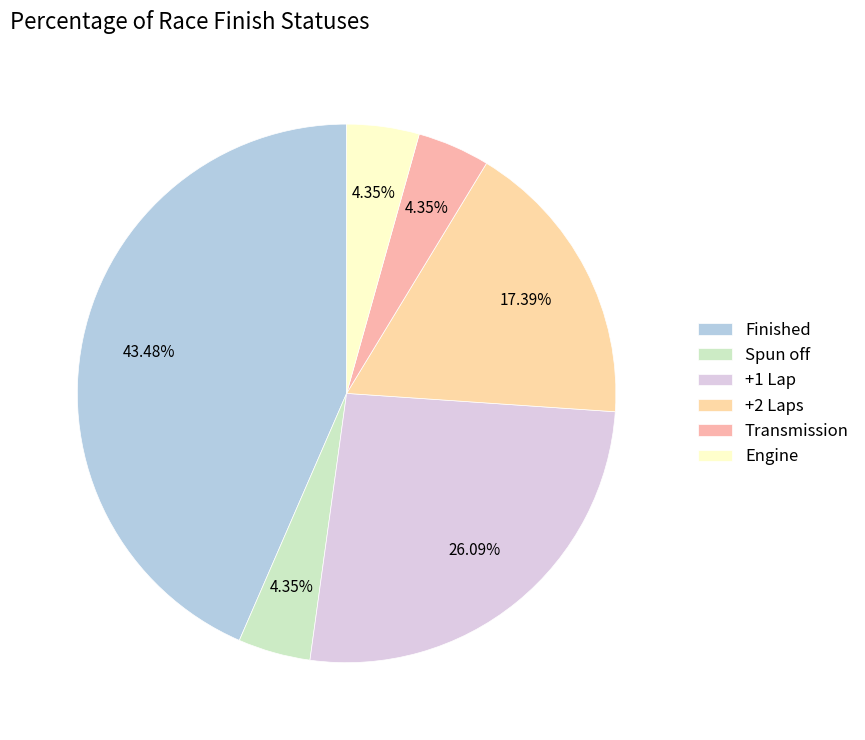

How many segments does this pie chart have?

6